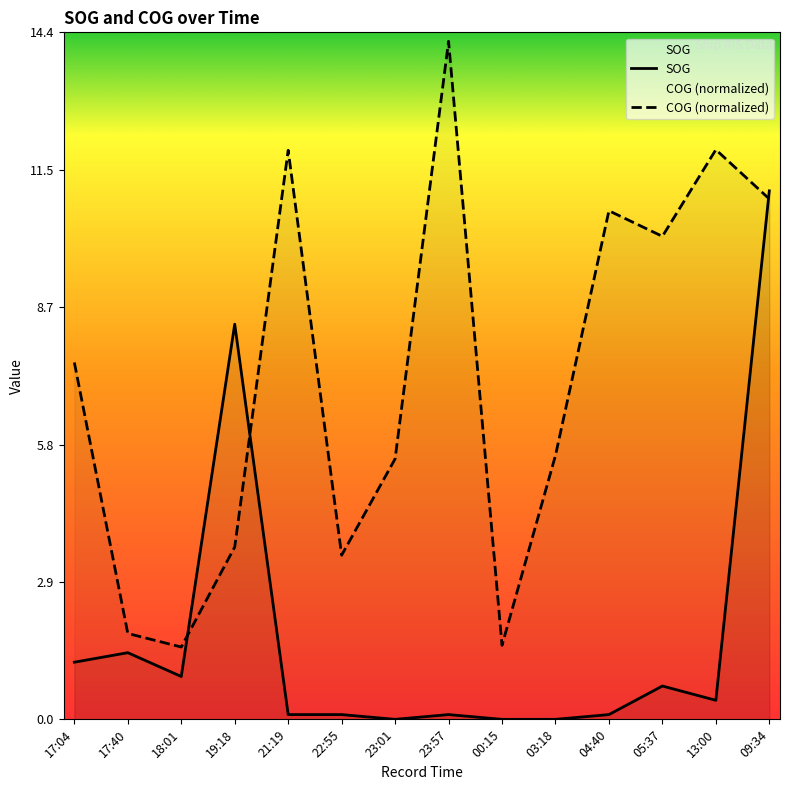

What is the total value across all series at 17:40?

3.2